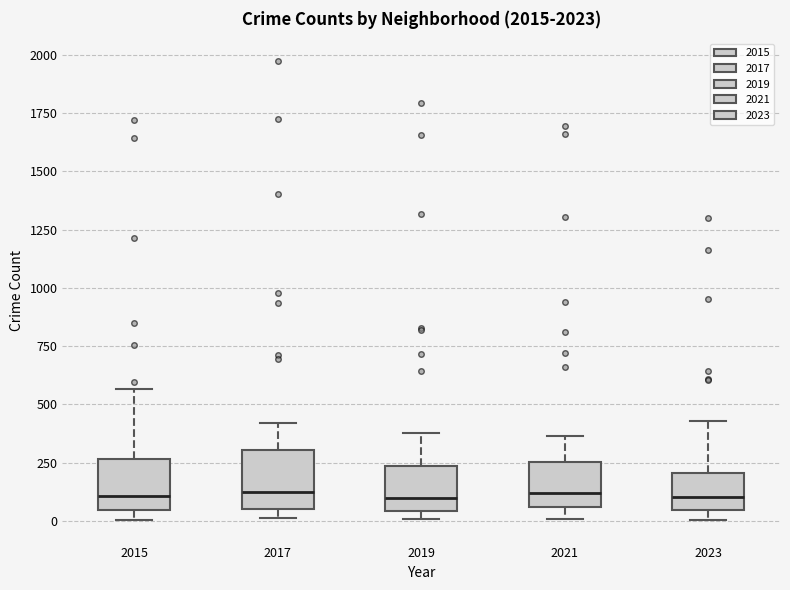

Where is the lower edge of the box at x = 2017 on the y-axis? The values are not printed on the chart, so give them approximately, as read against the axis.

50